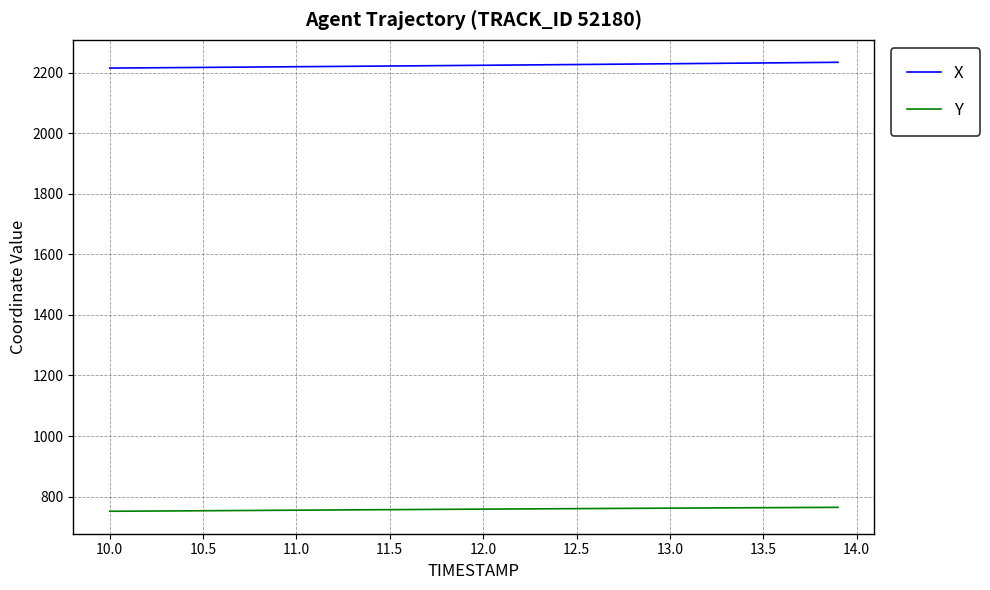

Is this an area chart (filled region under the line)?

No